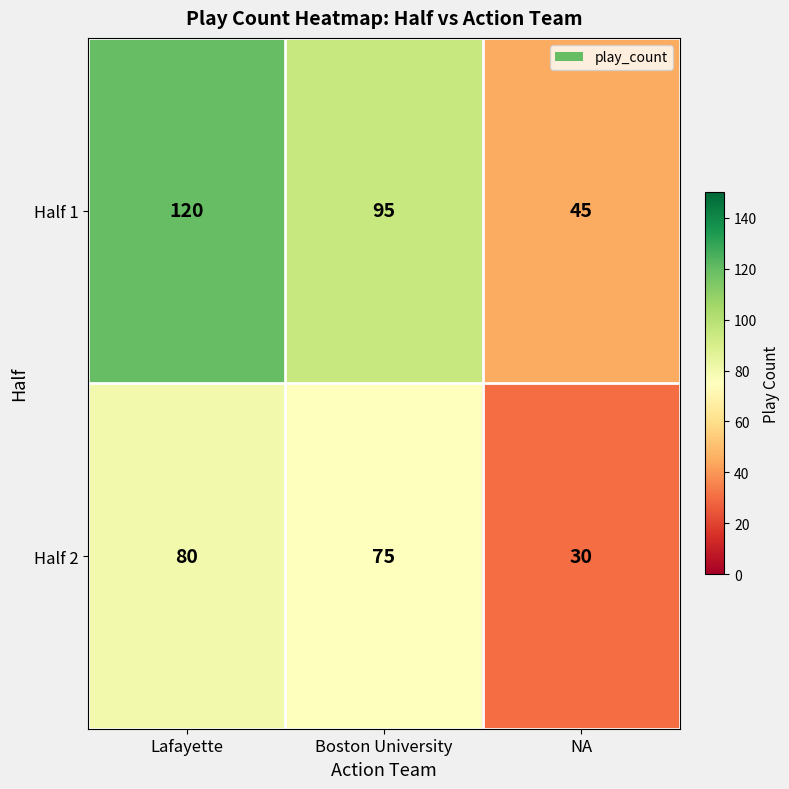

Which series has the largest total across all categories?

Half 1